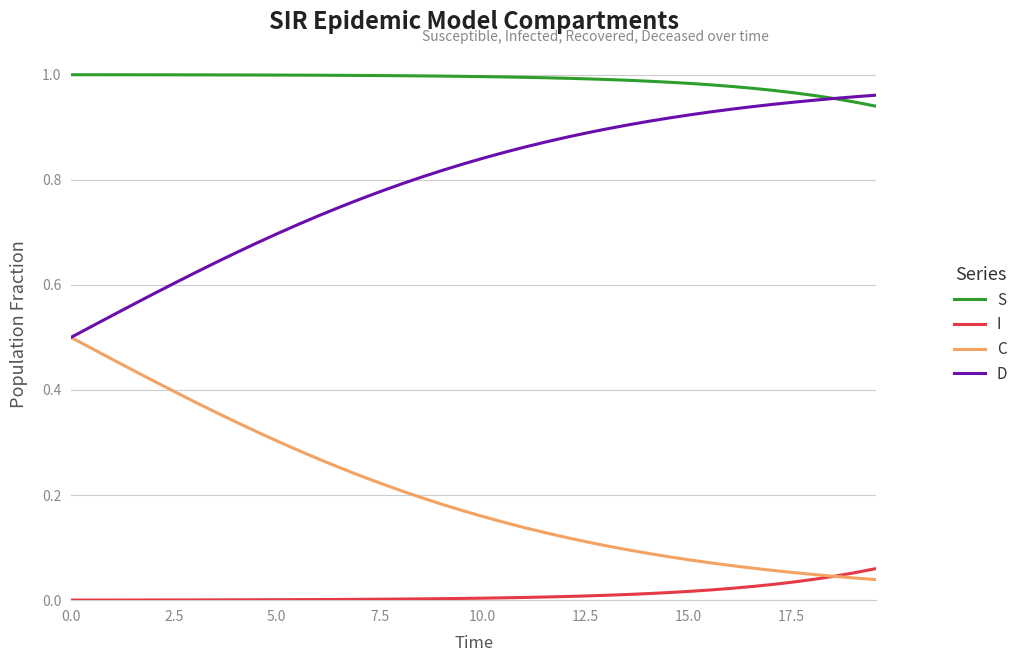

Which series has the largest total across all categories?

S